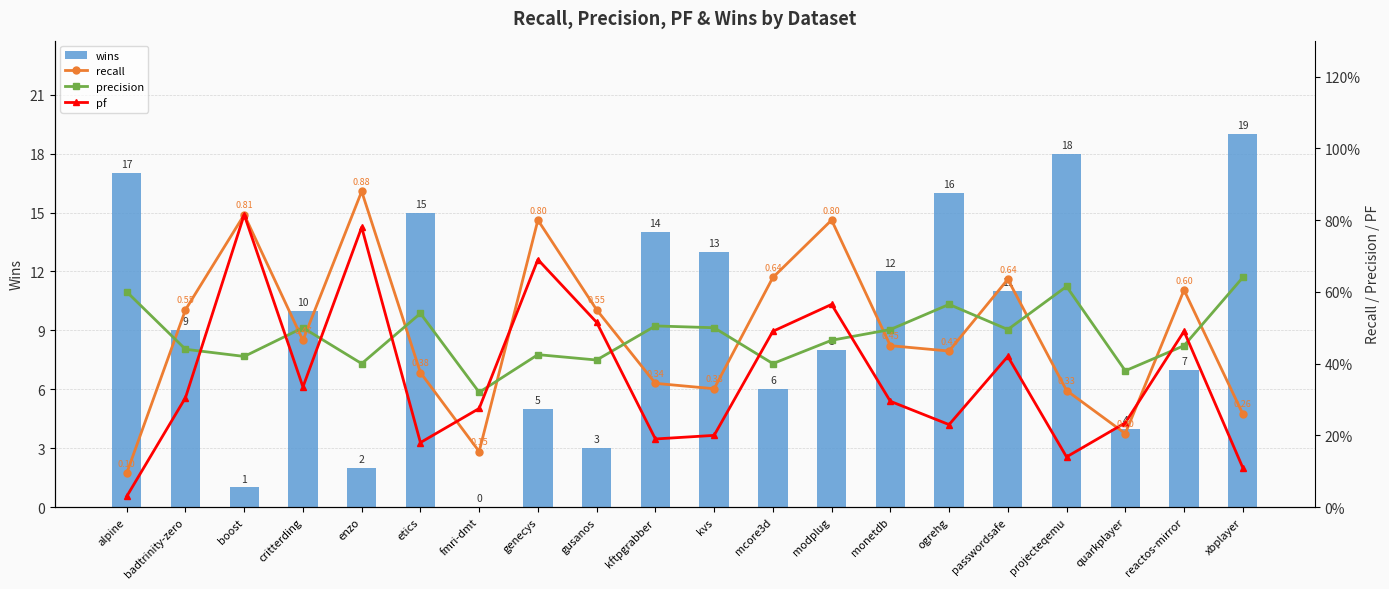

What is the total value across all series at passwordsafe?

12.6